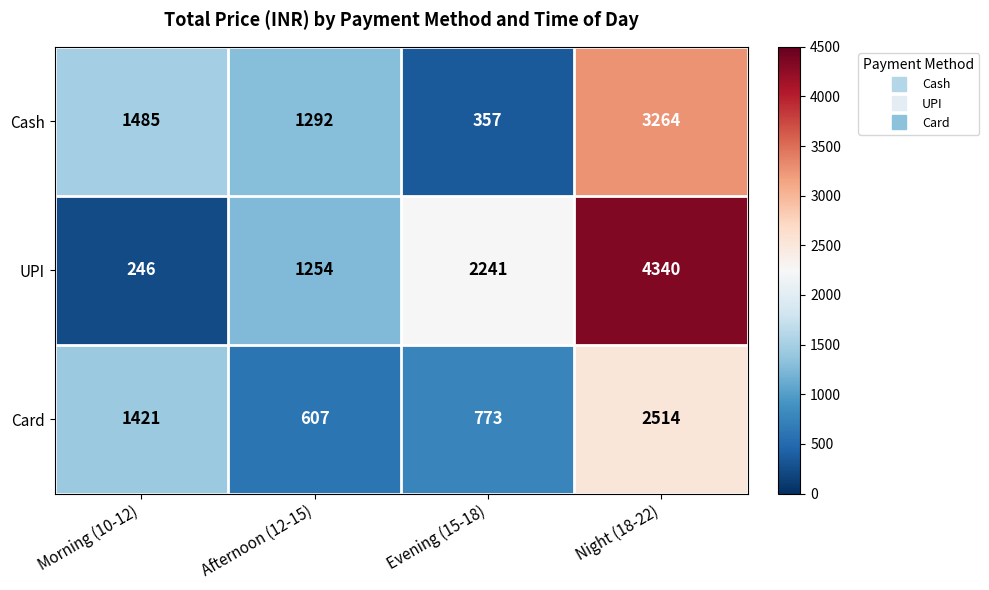

What is the total value across all series at Night (18-22)?

10118